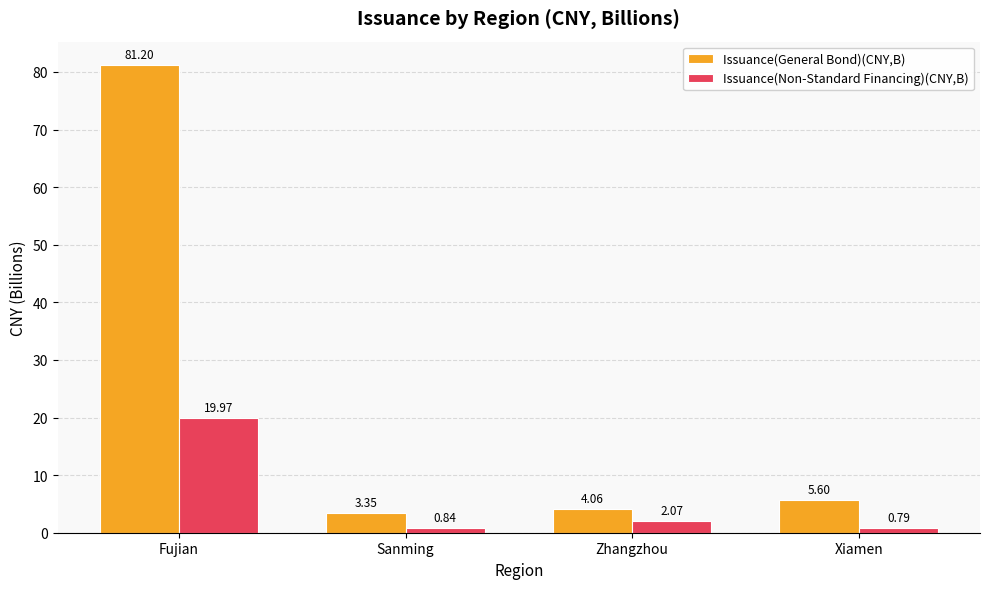

What is the difference between the highest and lowest values at Sanming?

2.5